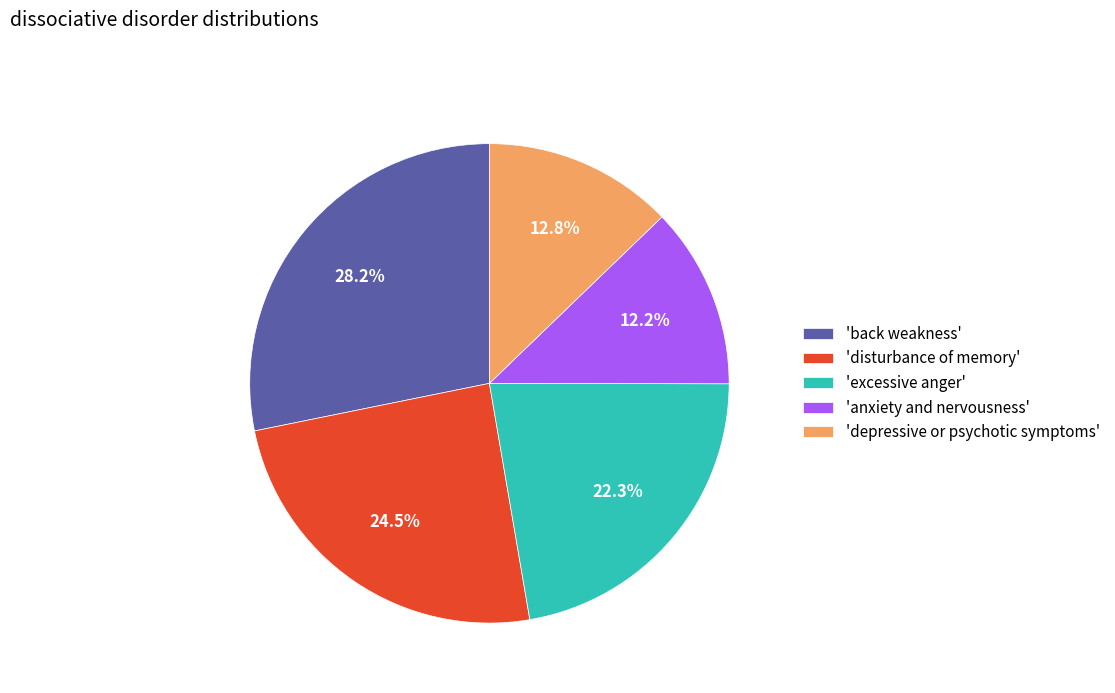

Between 'back weakness' and 'excessive anger', which is larger?

'back weakness'